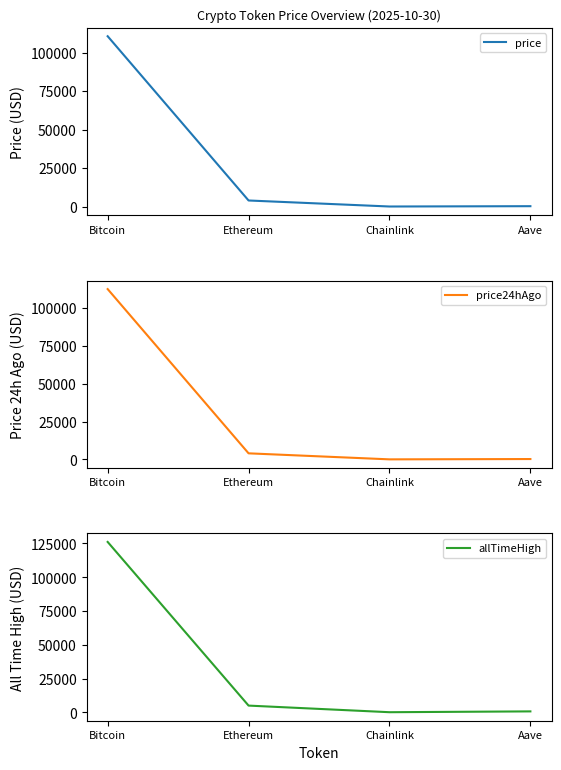

What position from the left is Bitcoin?

1